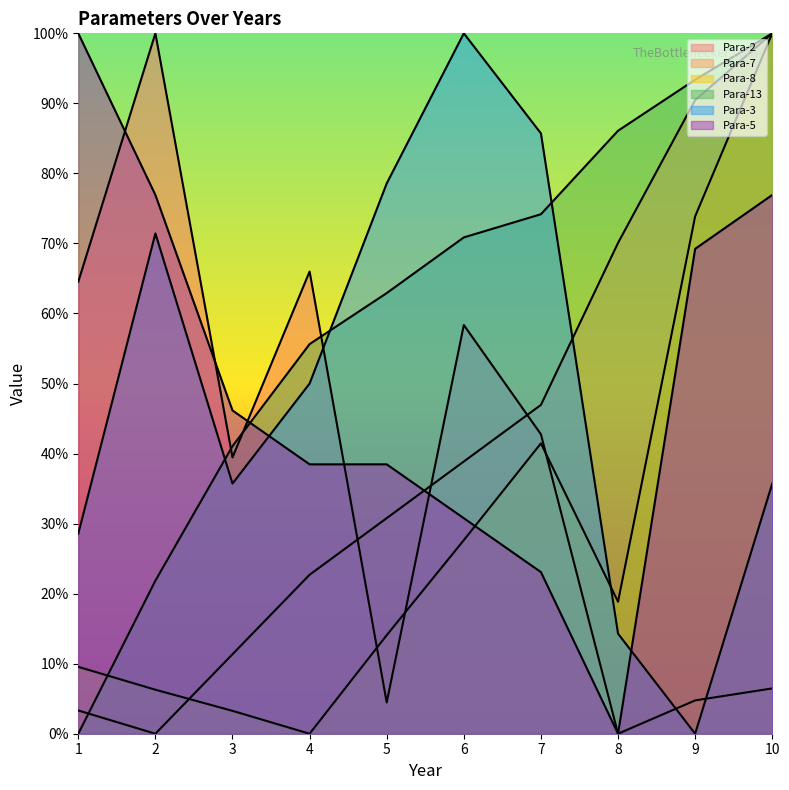

Where is the first local minimum for Para-5?

8